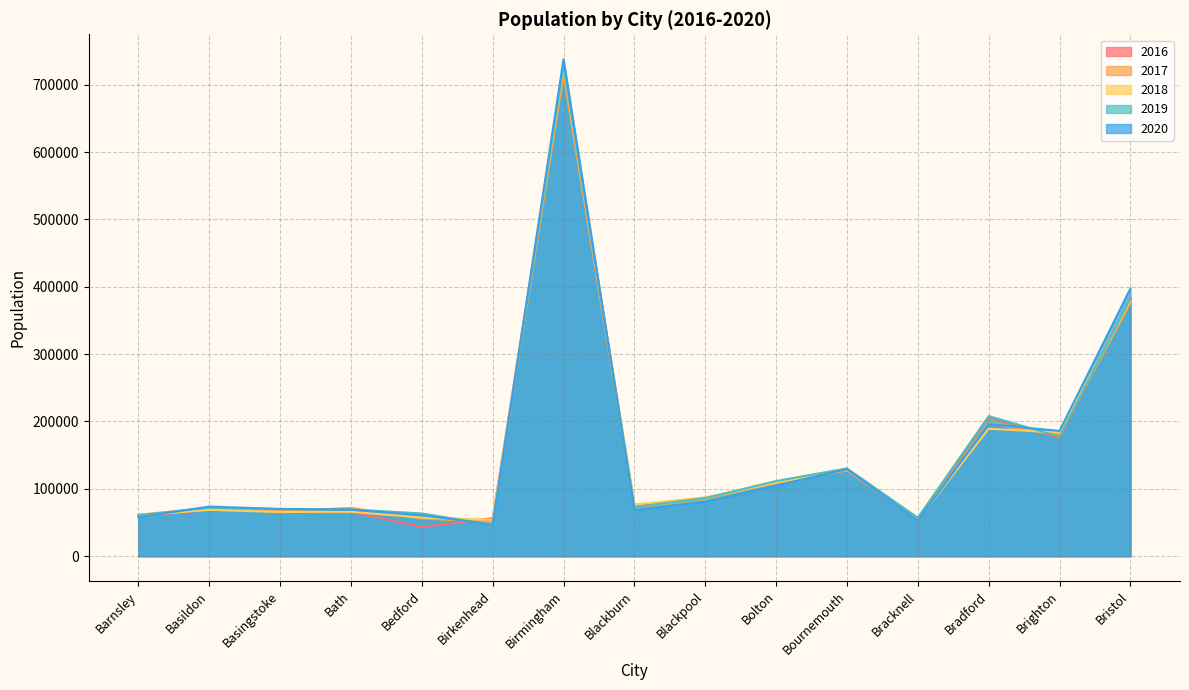

Is it true that 2016 equals 86100 at Blackpool?

True